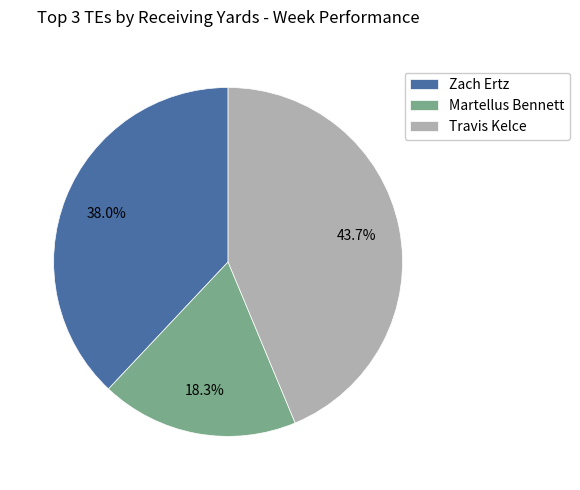

To the nearest percent, what is the average slice percentage?

33%